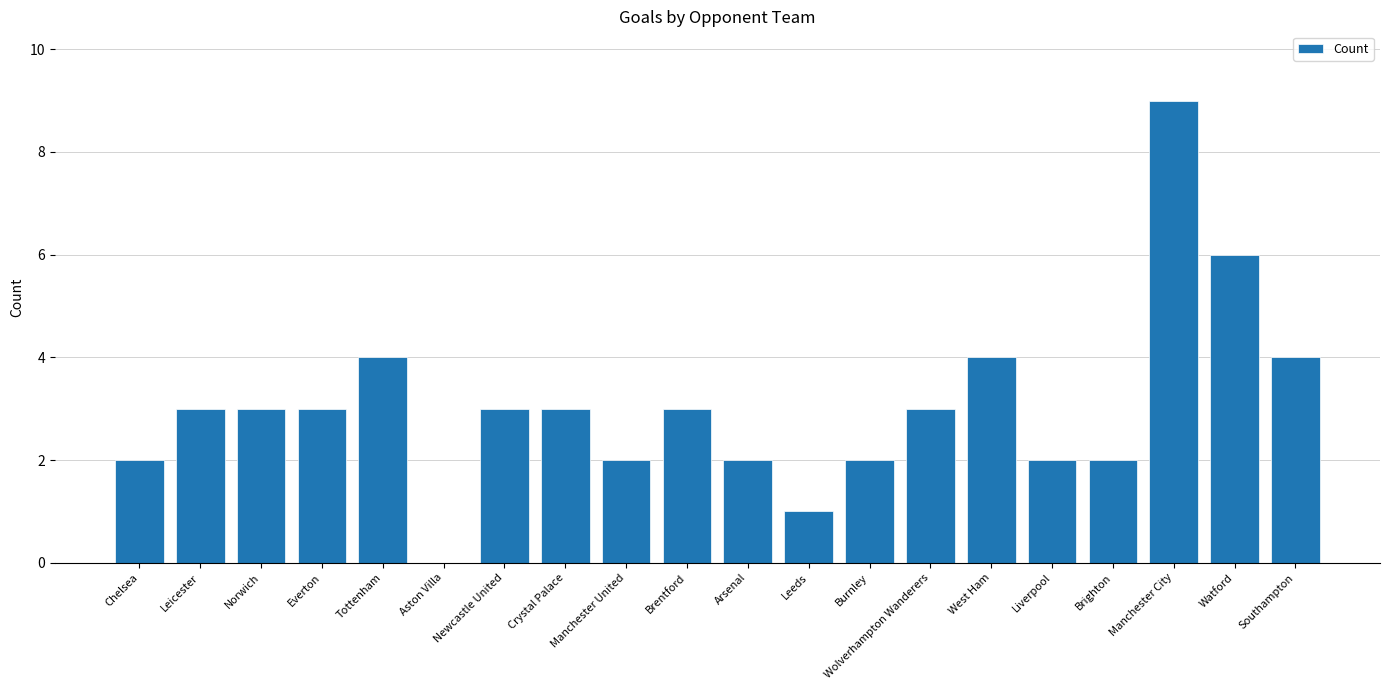

How many distinct data groups are displayed?

1